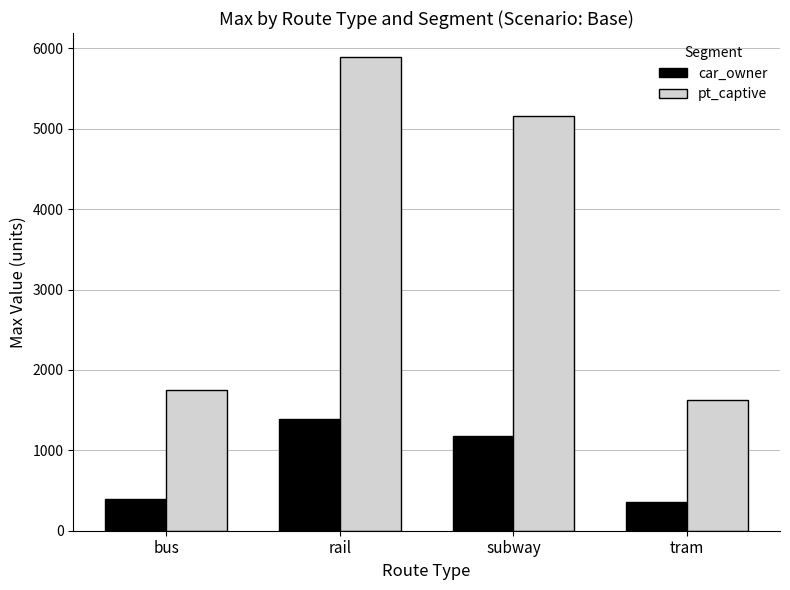

List the series in order of their overall mean, highest first.

pt_captive, car_owner